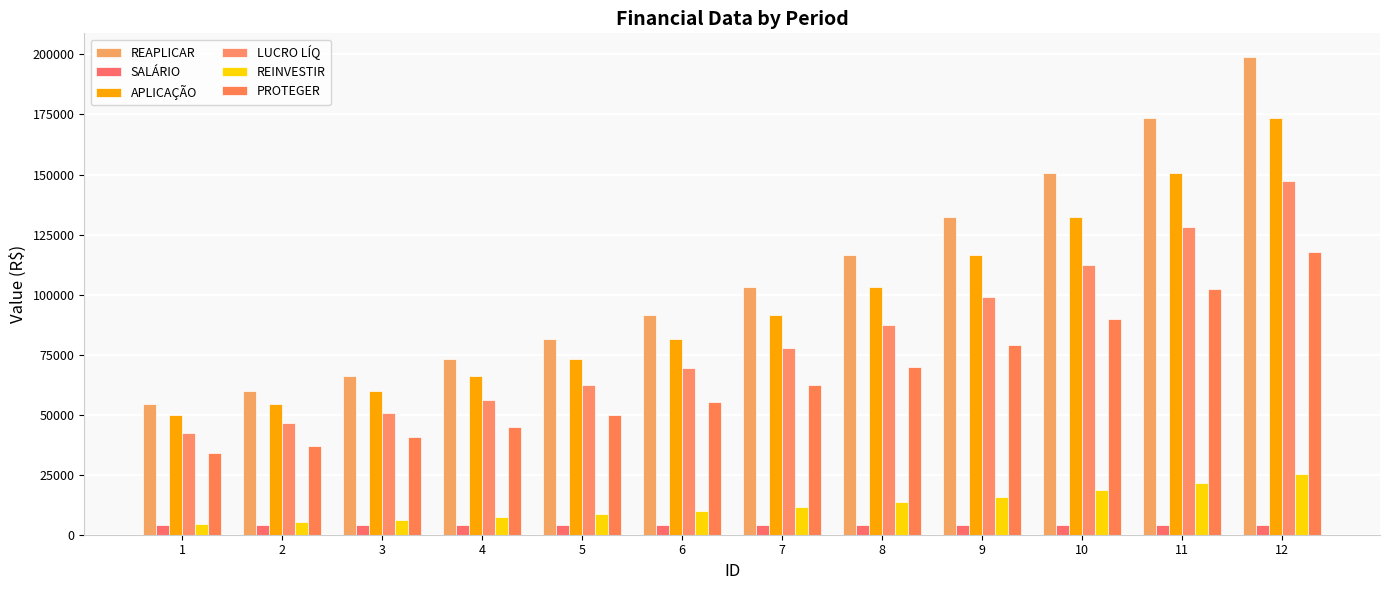

The value of SALÁRIO at 10 is 4000.0. True or false?

True